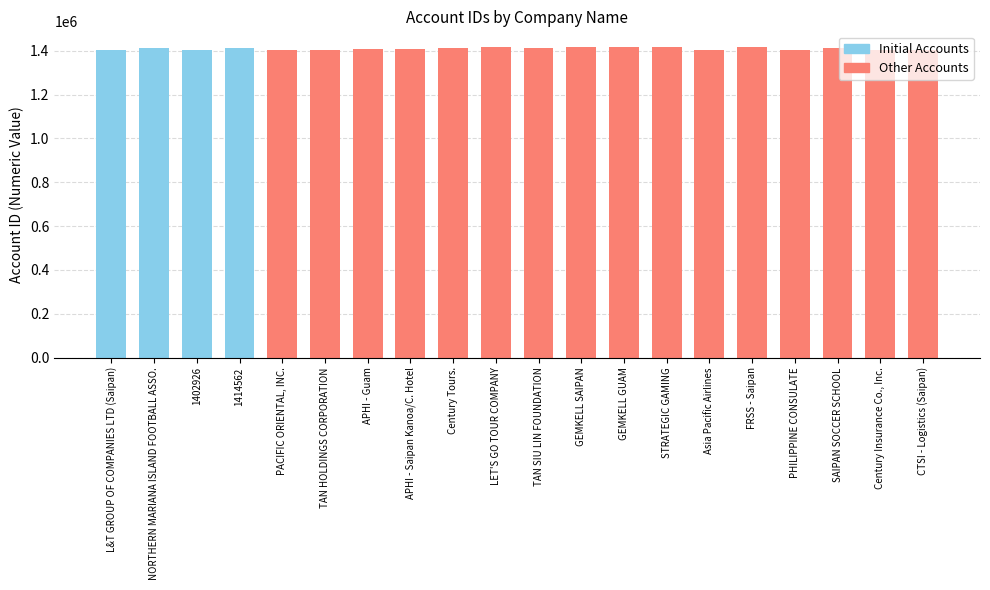

Rank the categories by value from lowest to highest.

Asia Pacific Airlines, Century Insurance Co., Inc., CTSI - Logistics (Saipan), L&T GROUP OF COMPANIES LTD (Saipan), PACIFIC ORIENTAL, INC., TAN HOLDINGS CORPORATION, PHILIPPINE CONSULATE, 1402926, APHI - Saipan Kanoa/C. Hotel, APHI - Guam, NORTHERN MARIANA ISLAND FOOTBALL ASSO., TAN SIU LIN FOUNDATION, SAIPAN SOCCER SCHOOL, 1414562, Century Tours., STRATEGIC GAMING, LET'S GO TOUR COMPANY, GEMKELL GUAM, GEMKELL SAIPAN, FRSS - Saipan